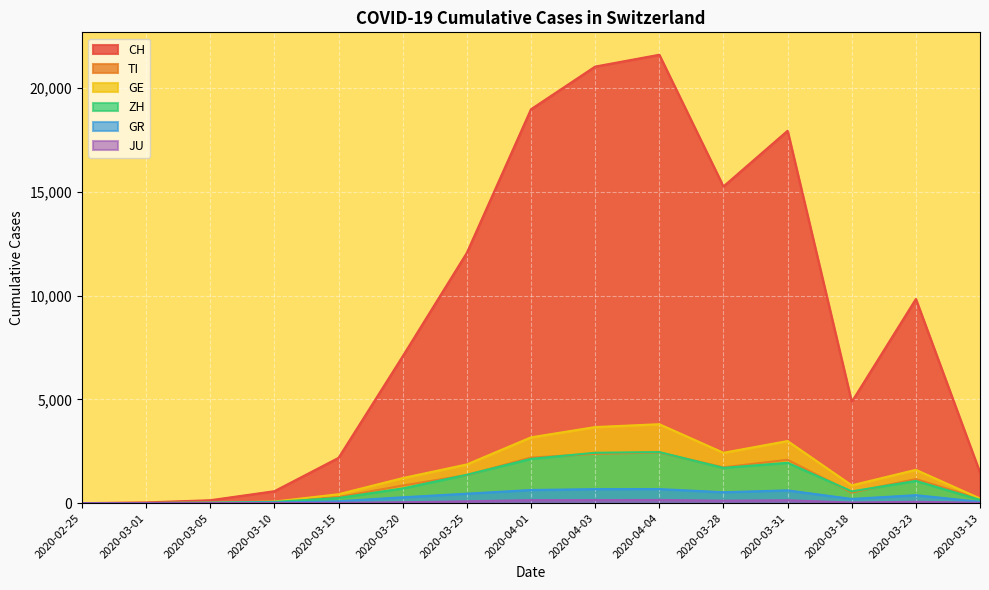

What is the label of the 15th point from the left?

2020-03-13